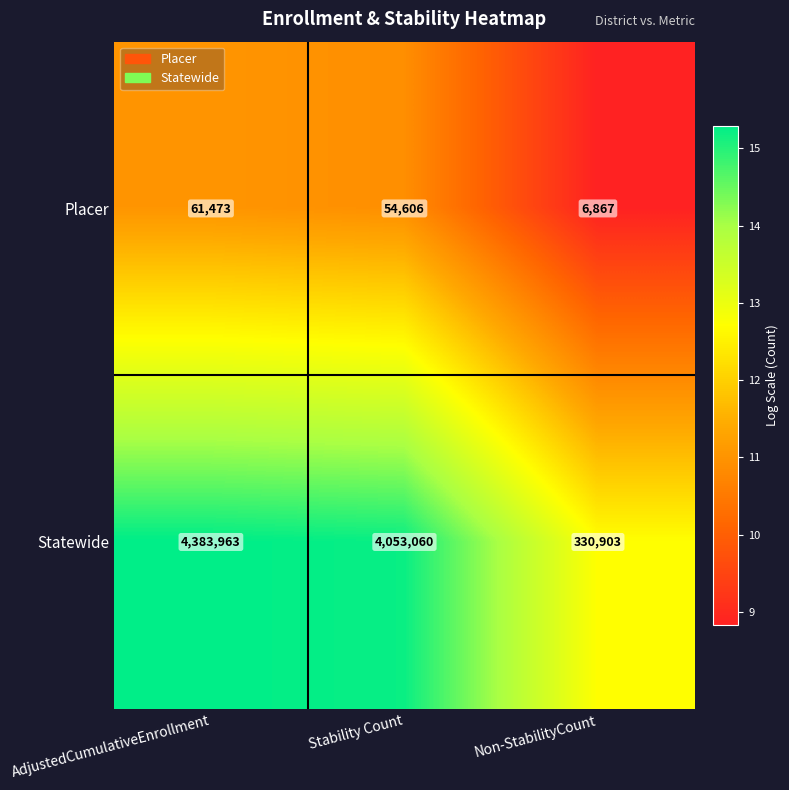

Is it true that Placer equals 6867 at Non-StabilityCount?

True